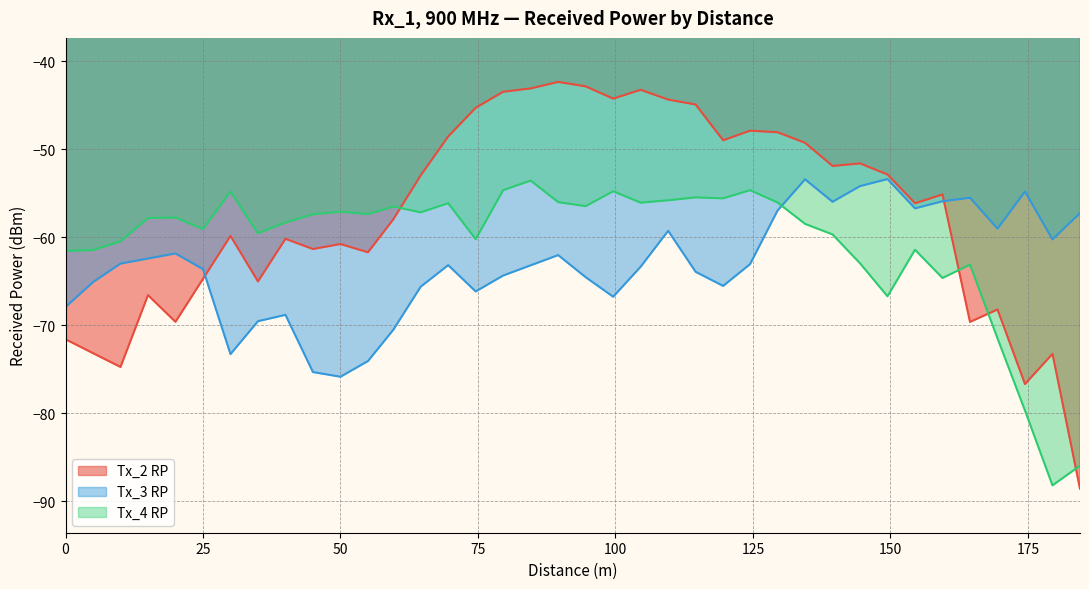

Which series has the largest total across all categories?

Tx_2 RP